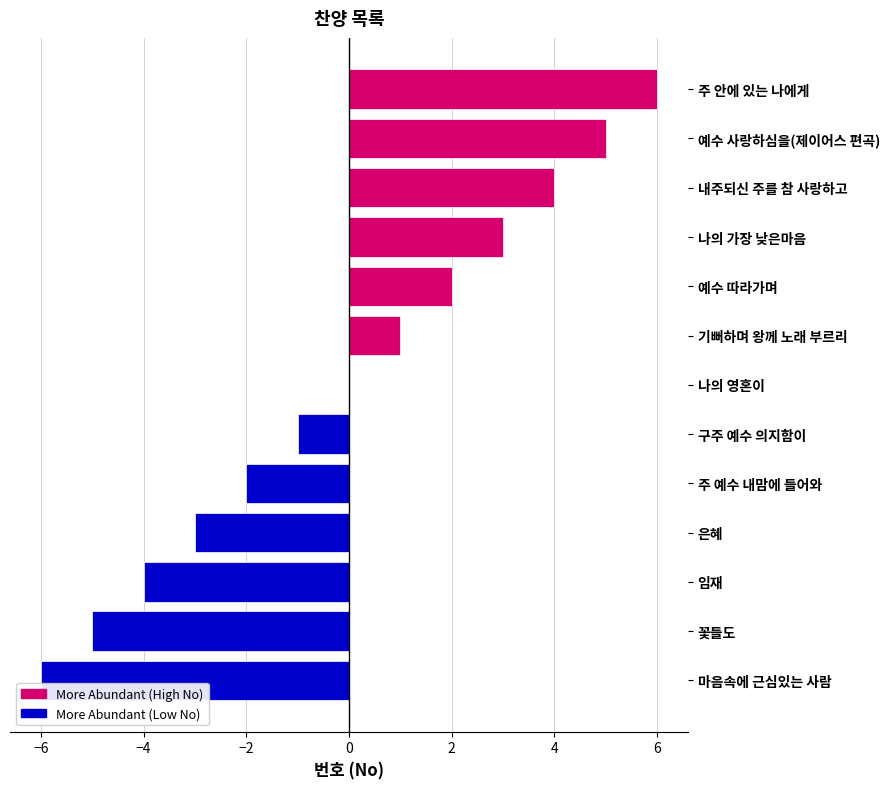

True or false: More Abundant (High No) has a value of 0 at 마음속에 근심있는 사람.

True